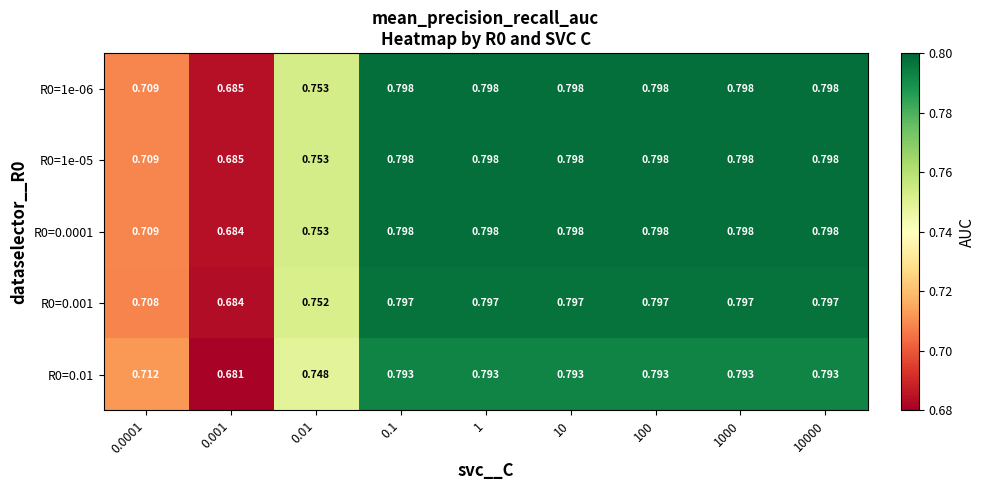

Is the value of R0=1e-05 at 10000 greater than the value of R0=0.01 at 0.0001?

Yes